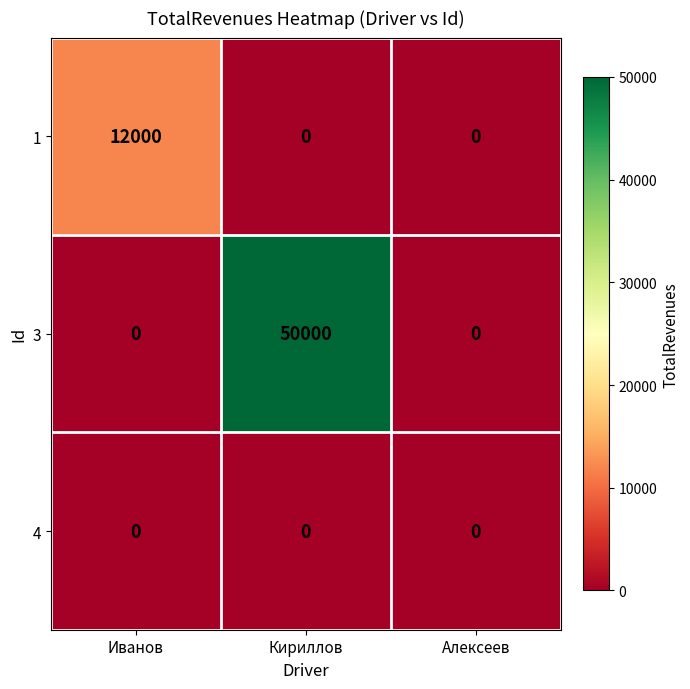

What is the average value of the 3 series?

16667